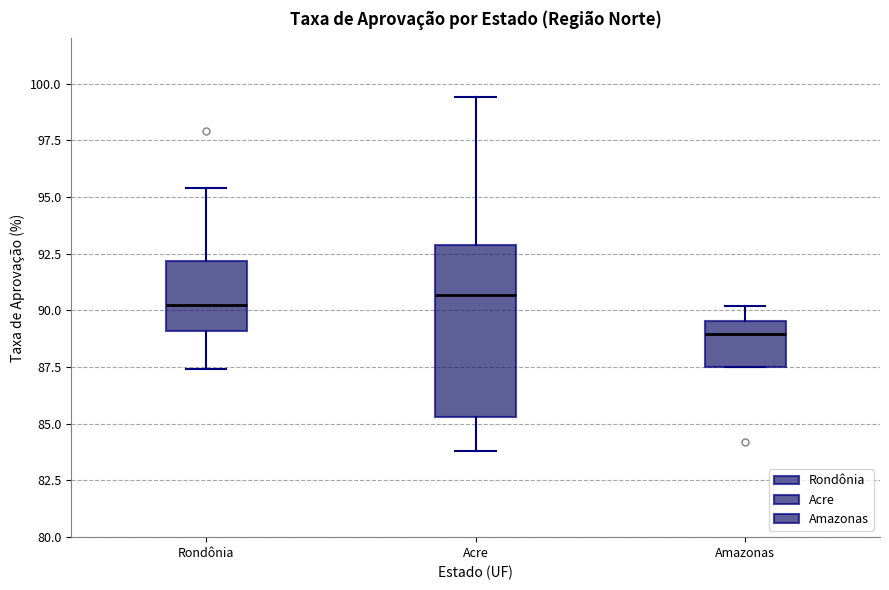

Reading left to right, read every box against the y-axis: the position of its median line, the range the box covers, and the ends of its whiskers. The values are not printed on the chart, so give them approximately, as read against the axis.

Rondônia: median 90.5, box 89.0 to 92.0, whiskers 87.5 to 95.5
Acre: median 90.5, box 85.5 to 93.0, whiskers 84.0 to 99.5
Amazonas: median 89.0, box 87.5 to 89.5, whiskers 87.5 to 90.0